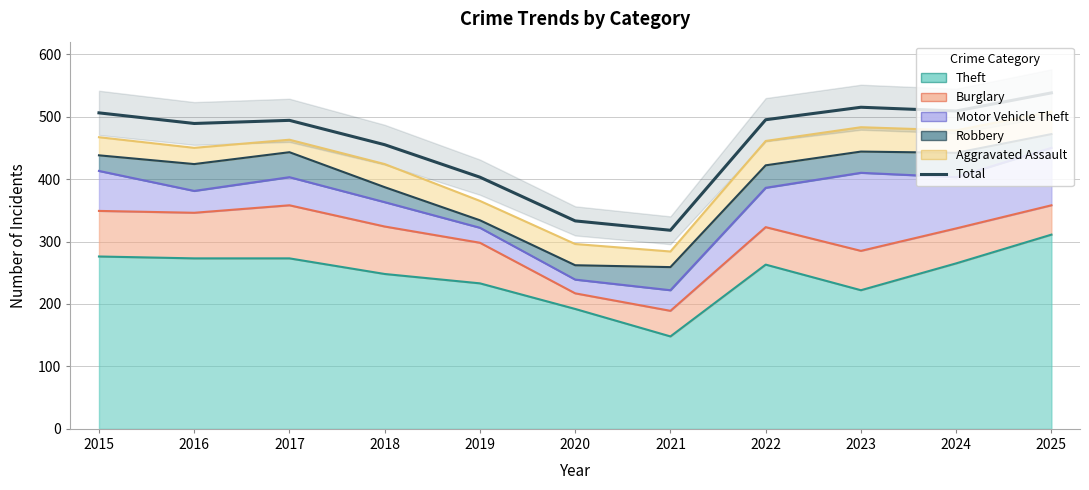

What is the sum of all values?

5055